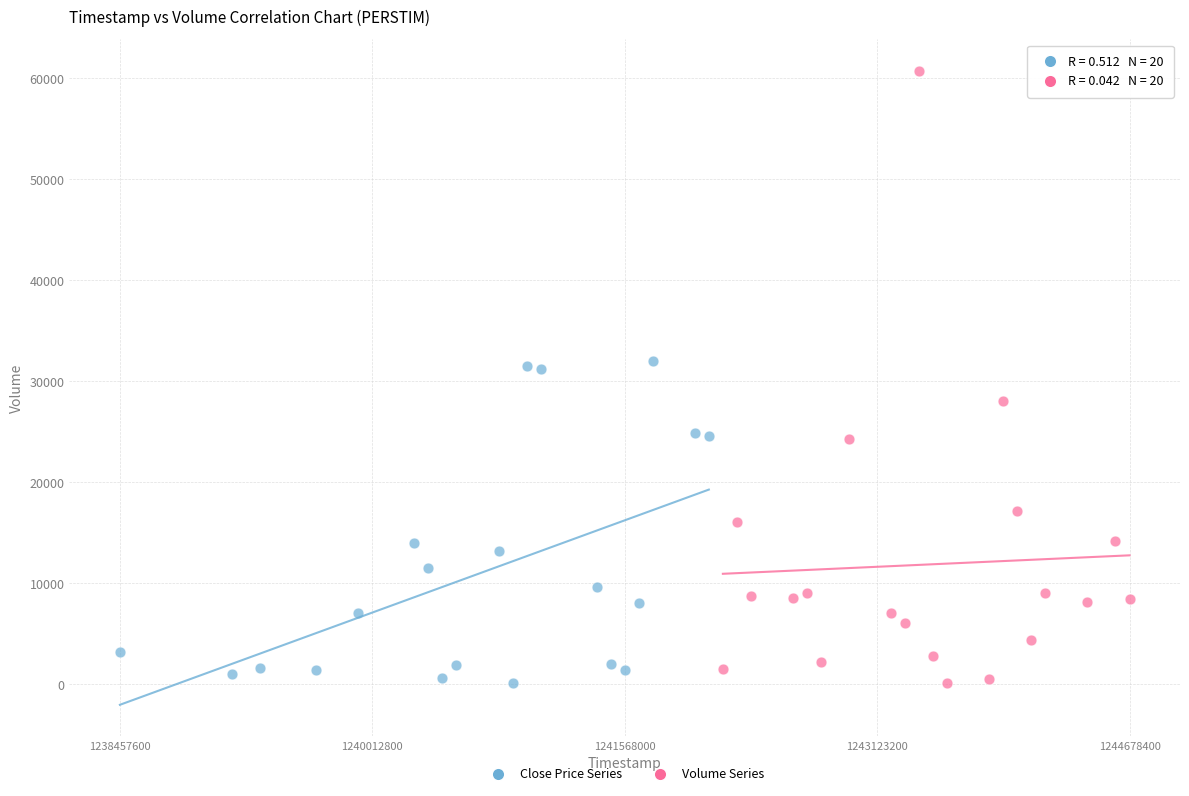

Which series has the largest Y range (max minus min)?

Volume Series